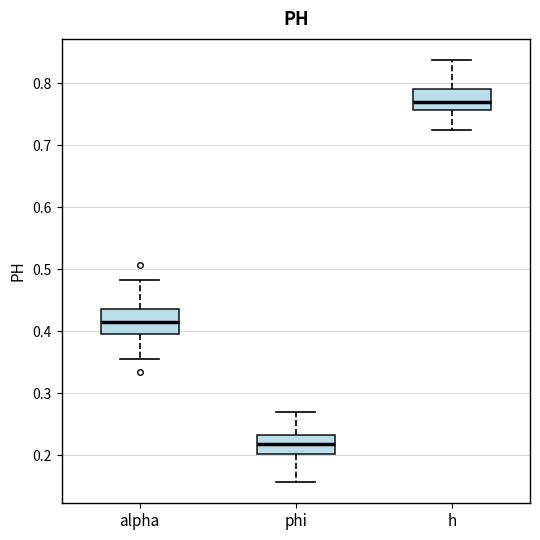

Reading left to right, read every box against the y-axis: the position of its median line, the range the box covers, and the ends of its whiskers. The values are not printed on the chart, so give them approximately, as read against the axis.

alpha: median 0.42, box 0.39 to 0.44, whiskers 0.35 to 0.48
phi: median 0.22, box 0.20 to 0.23, whiskers 0.16 to 0.27
h: median 0.77, box 0.76 to 0.79, whiskers 0.72 to 0.84